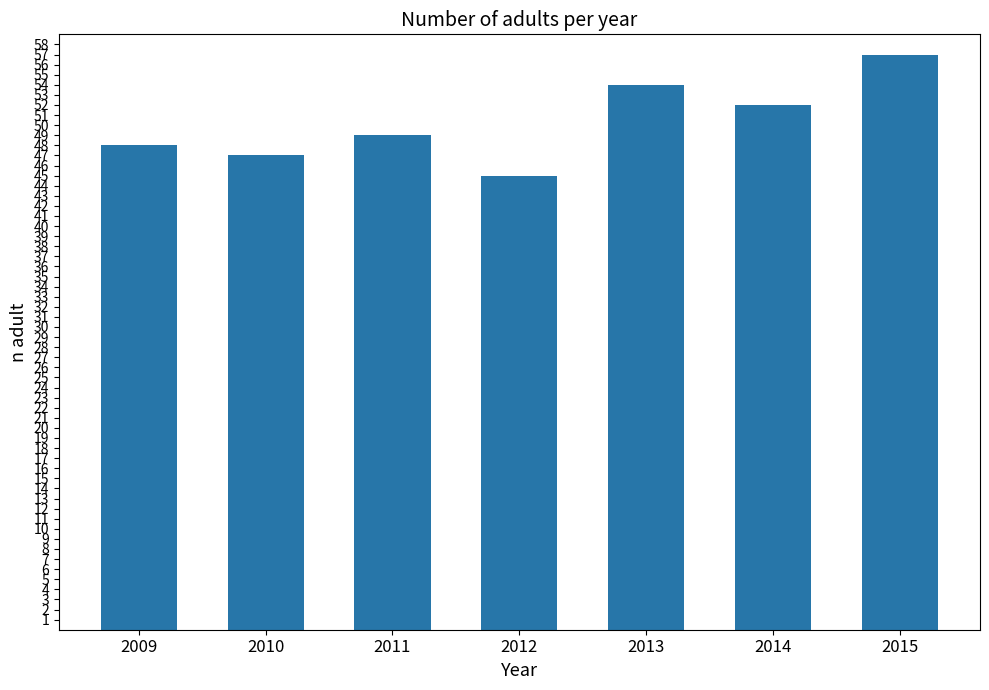

Which has a higher value, 2011 or 2014?

2014